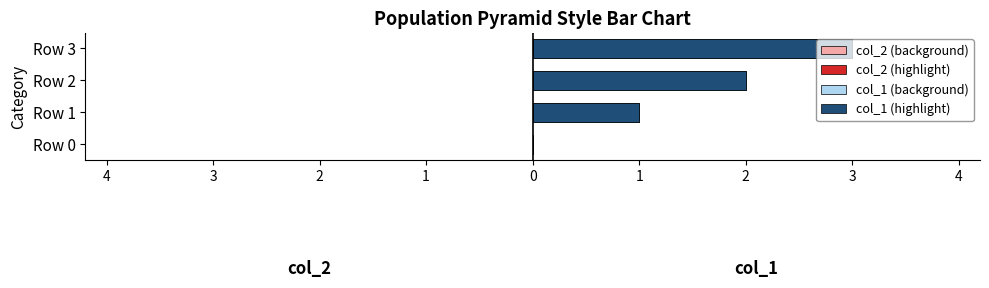

What is the maximum value for col_1 (background)?

3.0